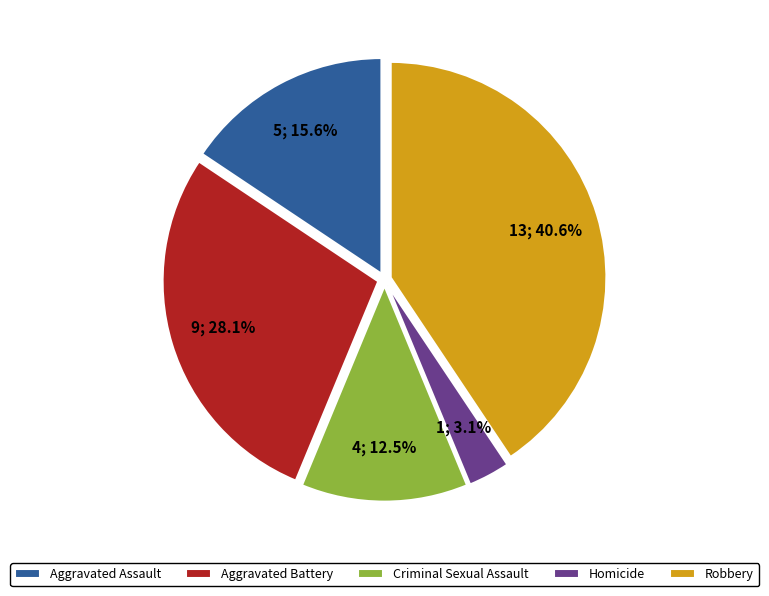

To the nearest percent, what is the combined percentage of Robbery and Aggravated Assault?

56%